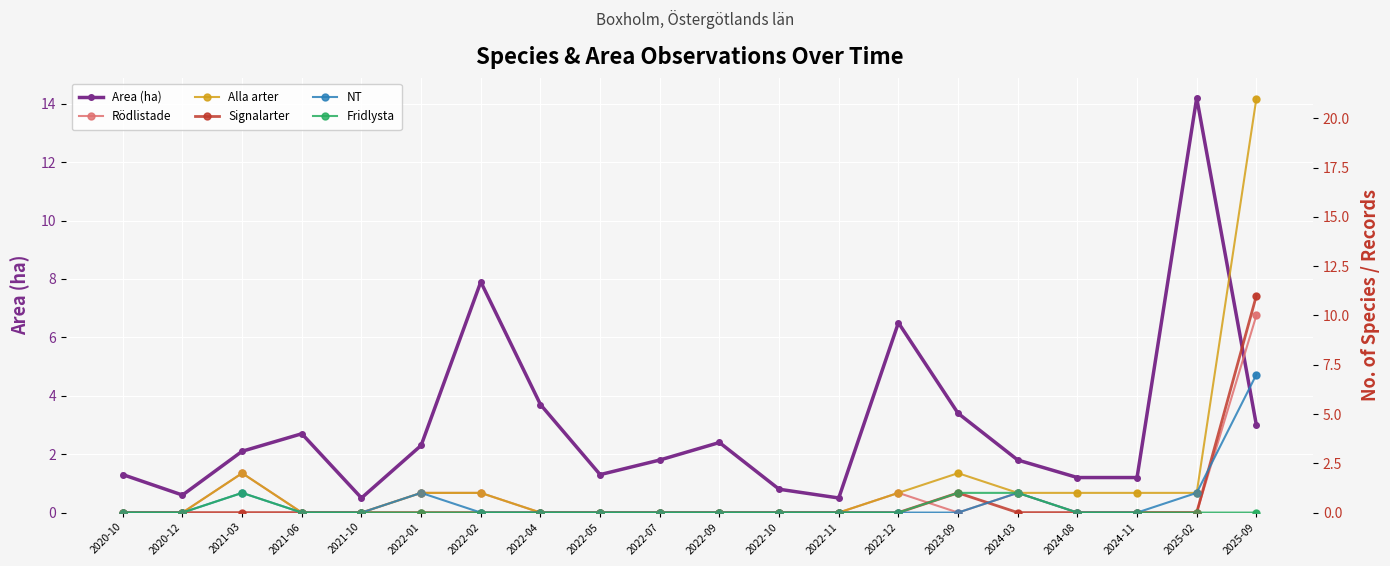

Which series has the largest total across all categories?

Area (ha)